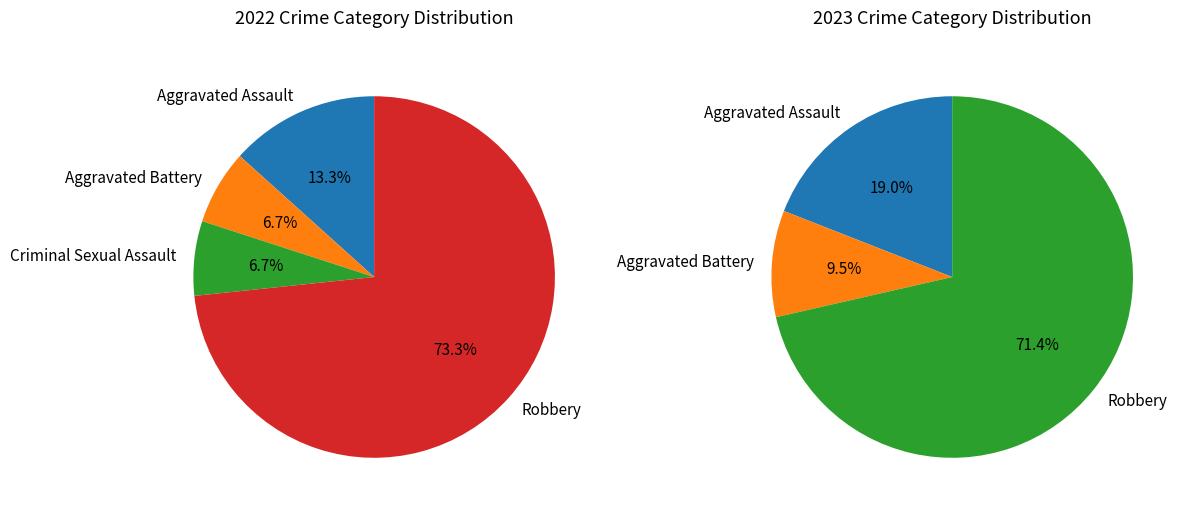

Is there a majority slice in this chart?

Yes